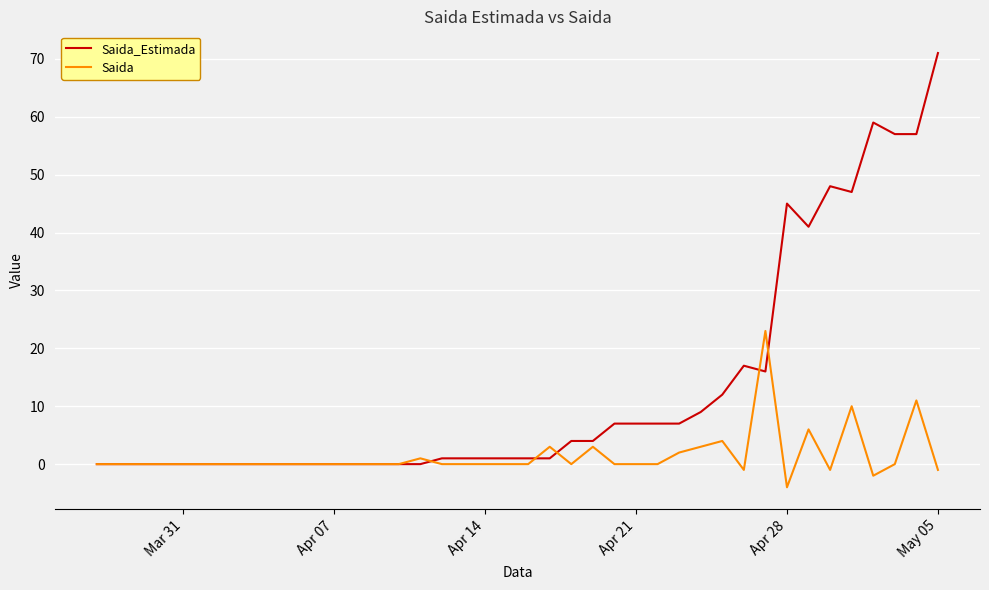

List the series in order of their overall mean, highest first.

Saida_Estimada, Saida